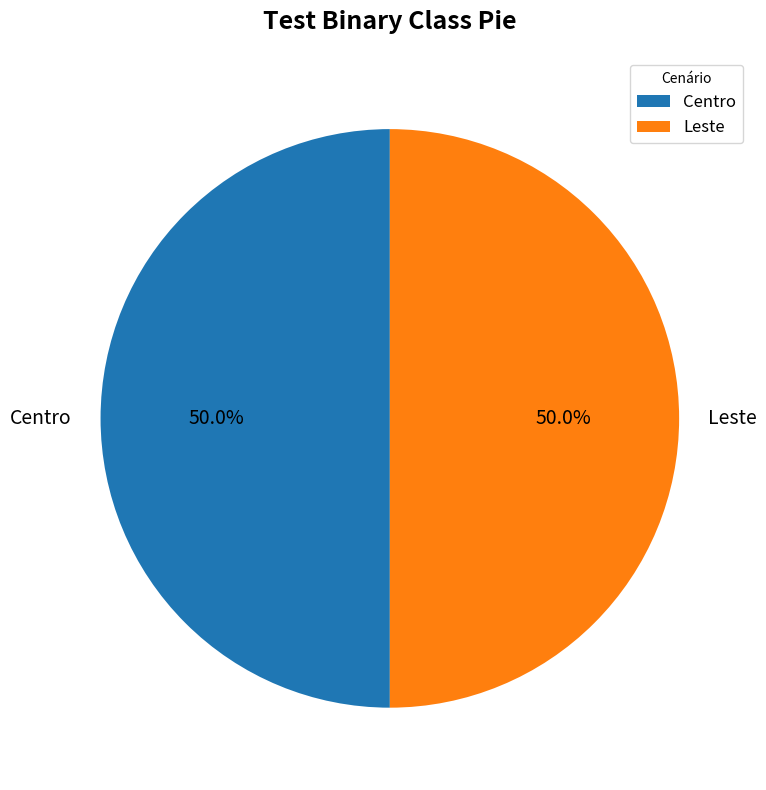

What is the total percentage of Centro and Leste?

100.0%